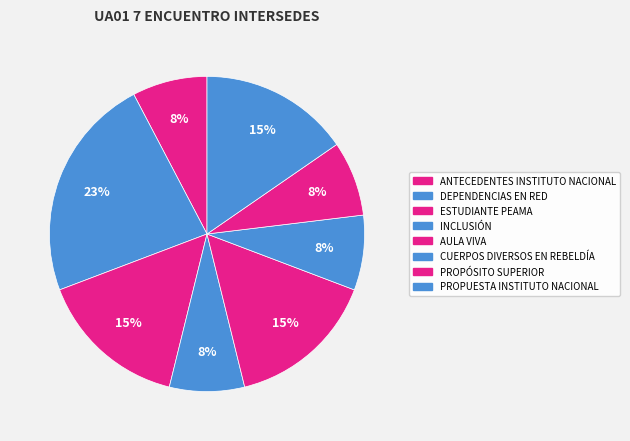

Does any single category account for the majority?

No